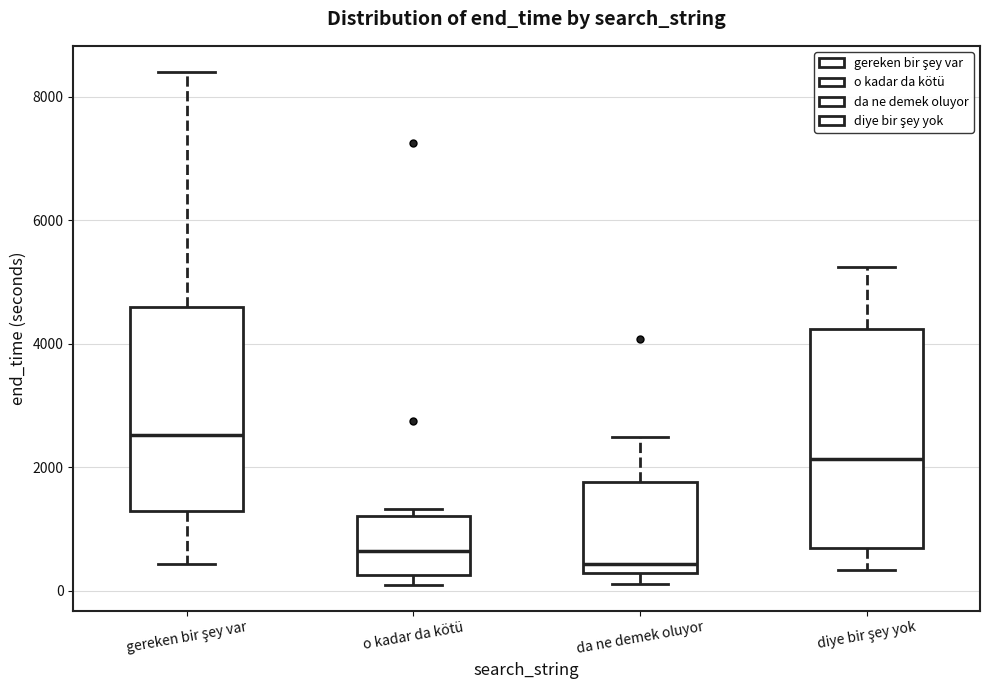

Which box has the highest median line?

gereken bir şey var